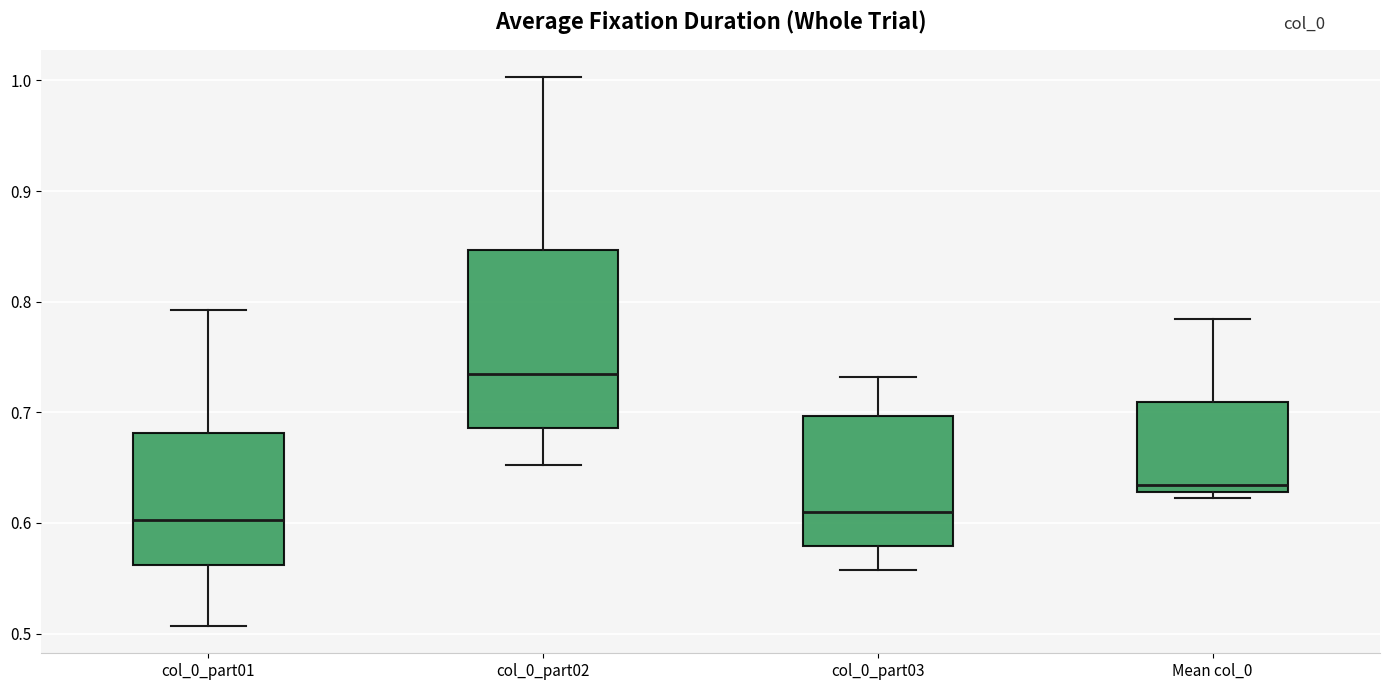

Where is the lower edge of the box for col_0_part02 on the y-axis? The values are not printed on the chart, so give them approximately, as read against the axis.

0.69